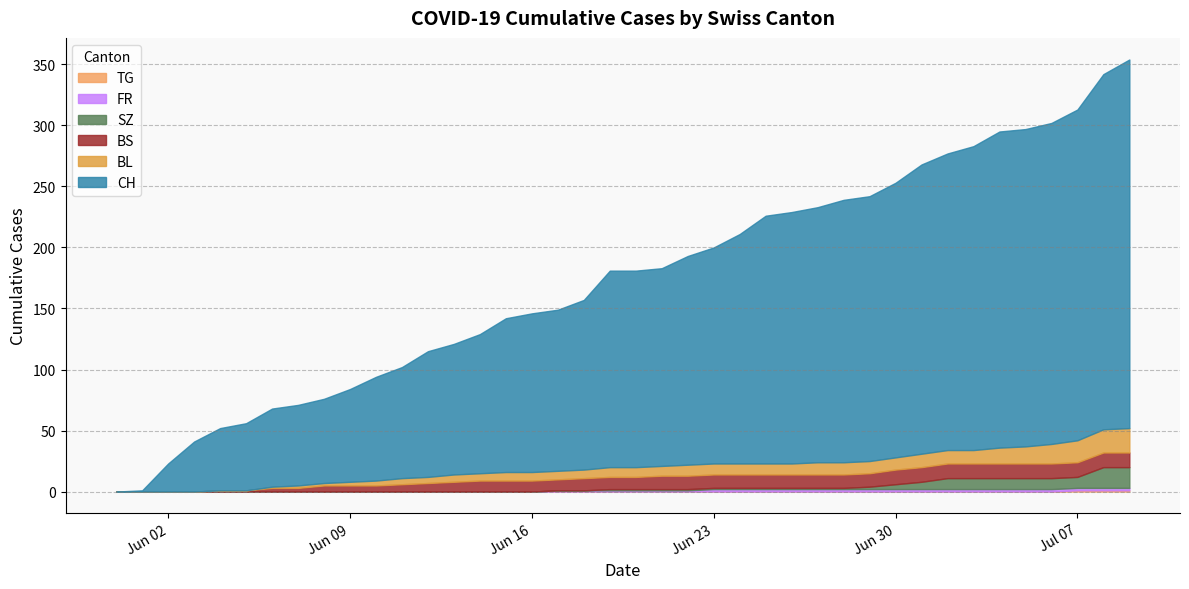

At how many categories does at least one series exceed 230?

9